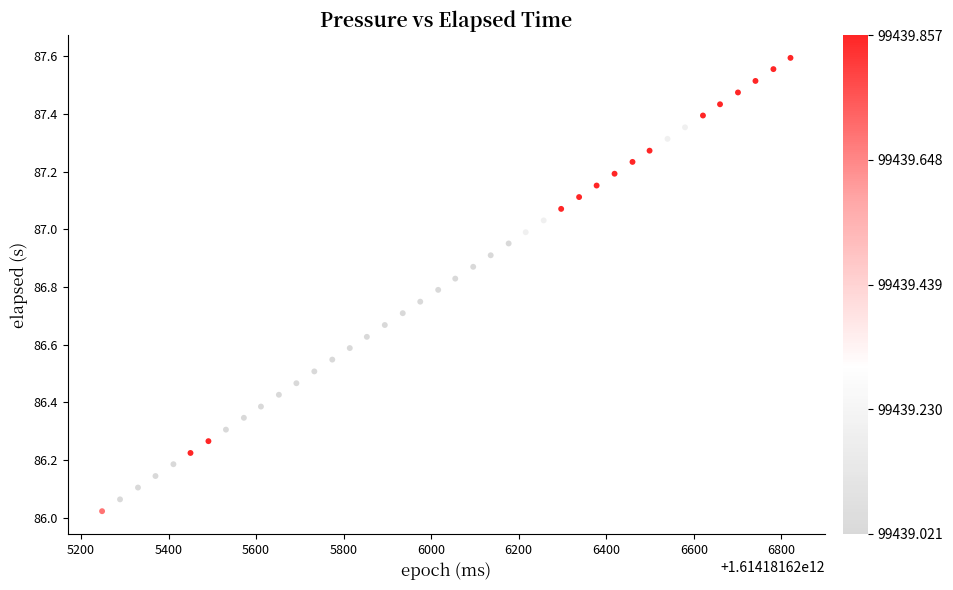

What is the range of Y values (max minus min)?

1.6